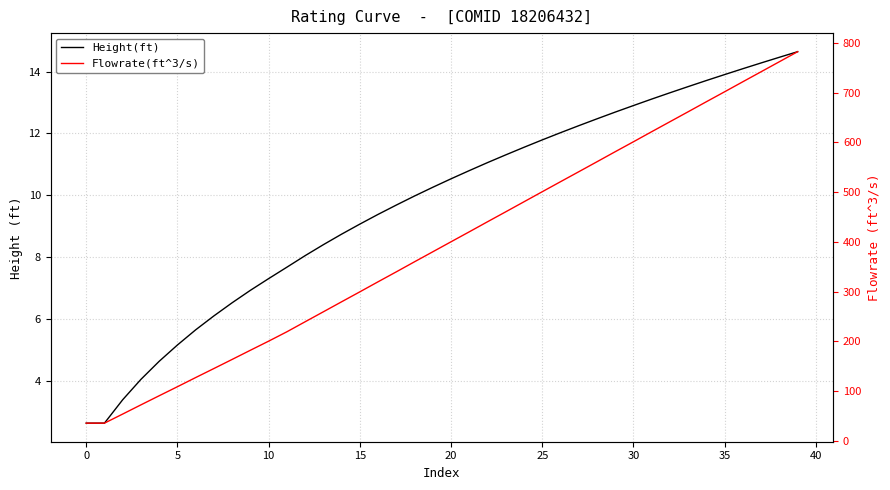

What is the spread (max minus min) of values at 11?

211.4